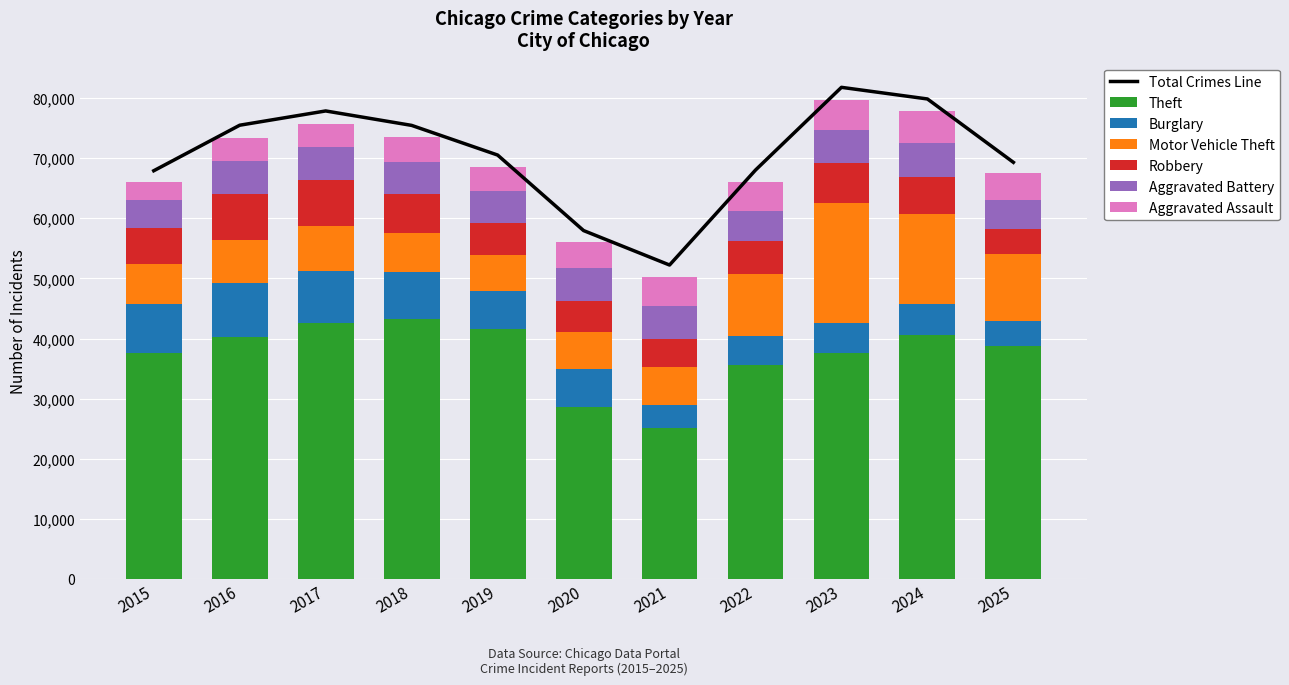

How many bars are there in total?

66